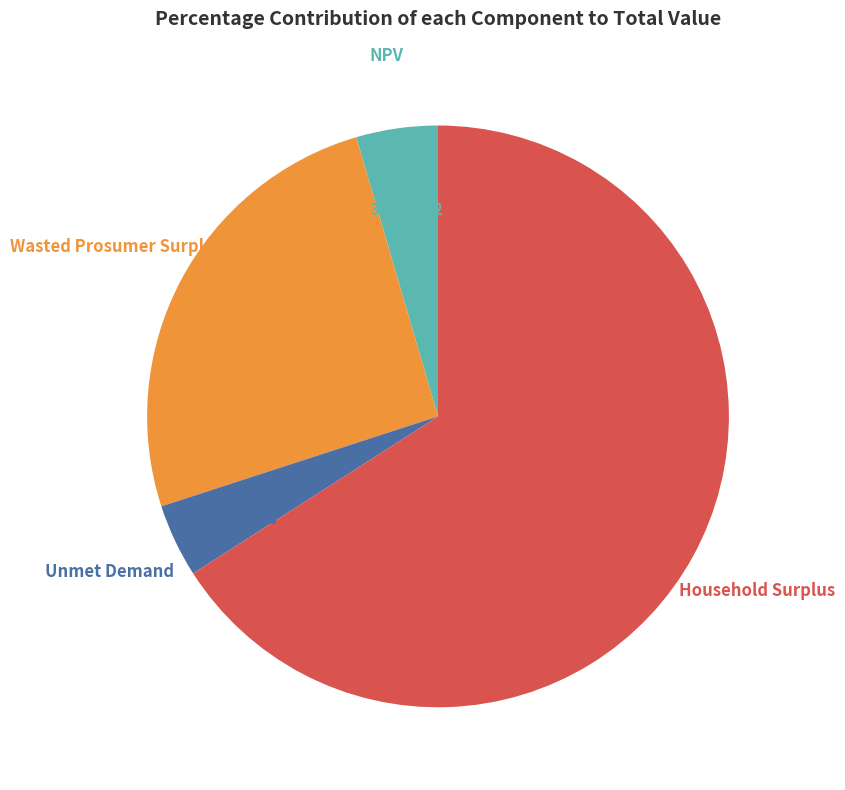

How many slices are in this pie chart?

4